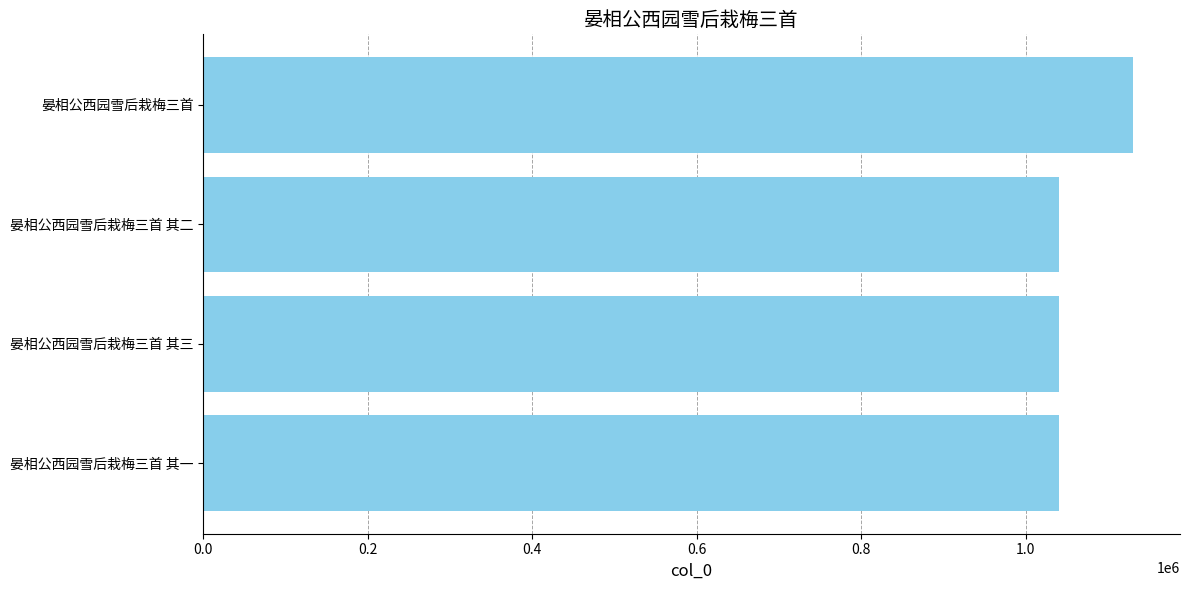

What is the ratio of the value at 晏相公西园雪后栽梅三首 其三 to the value at 晏相公西园雪后栽梅三首 其一?

1.0